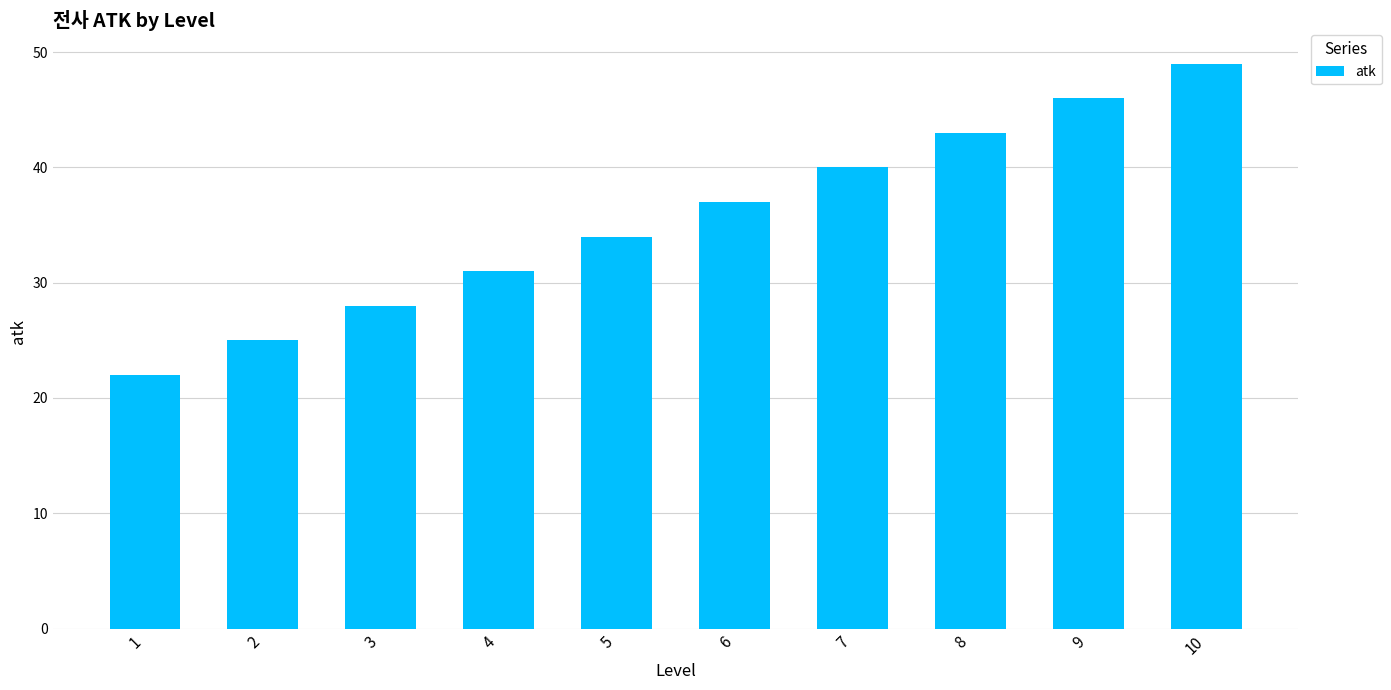

At which category does the chart reach its peak across all series?

10